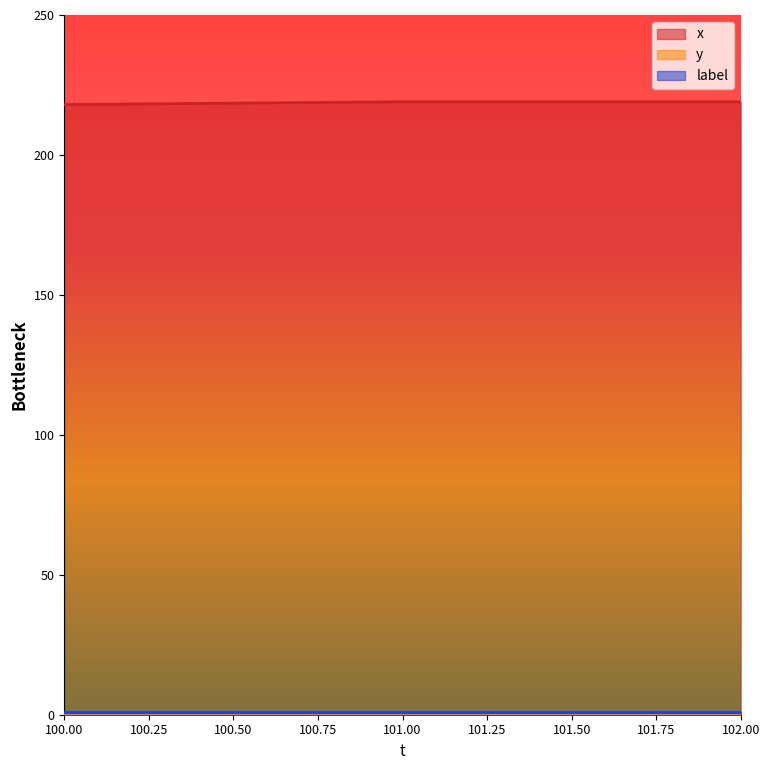

At which category is the sum across all series the highest?

101